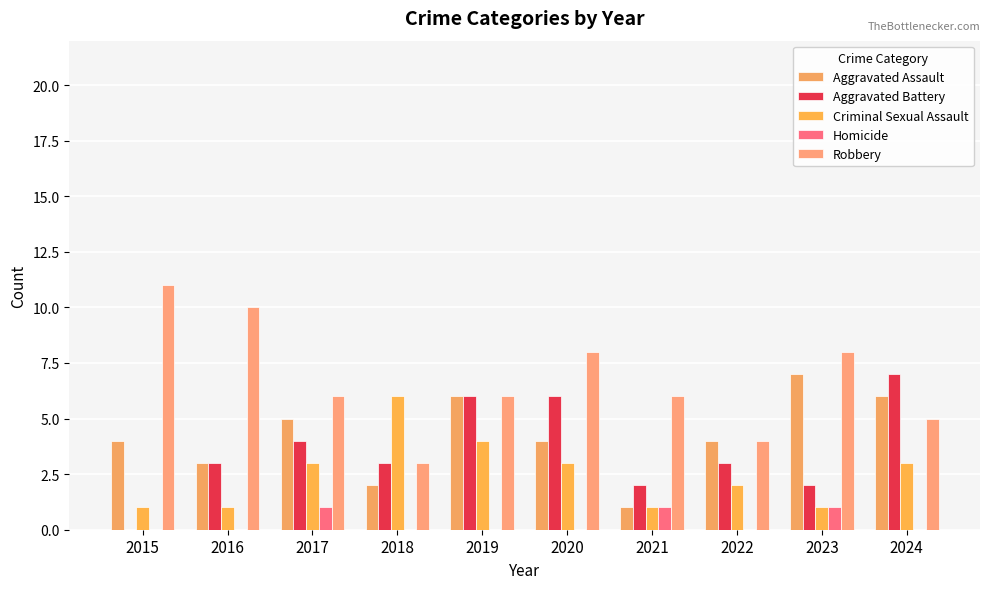

How many data points does each series have?

10